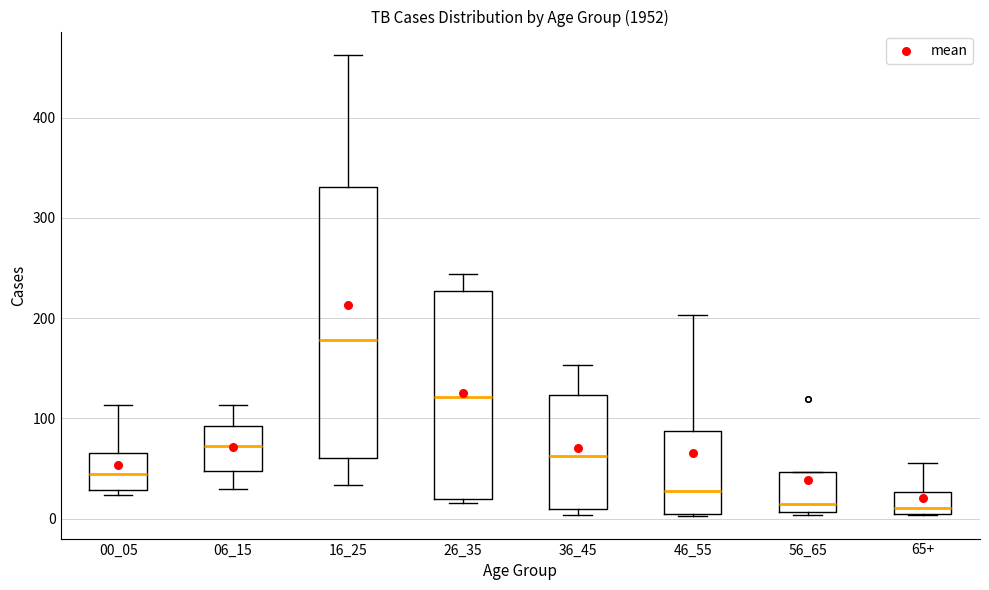

Comparing the boxes themselves (not the whiskers), which one is the tallest?

16_25